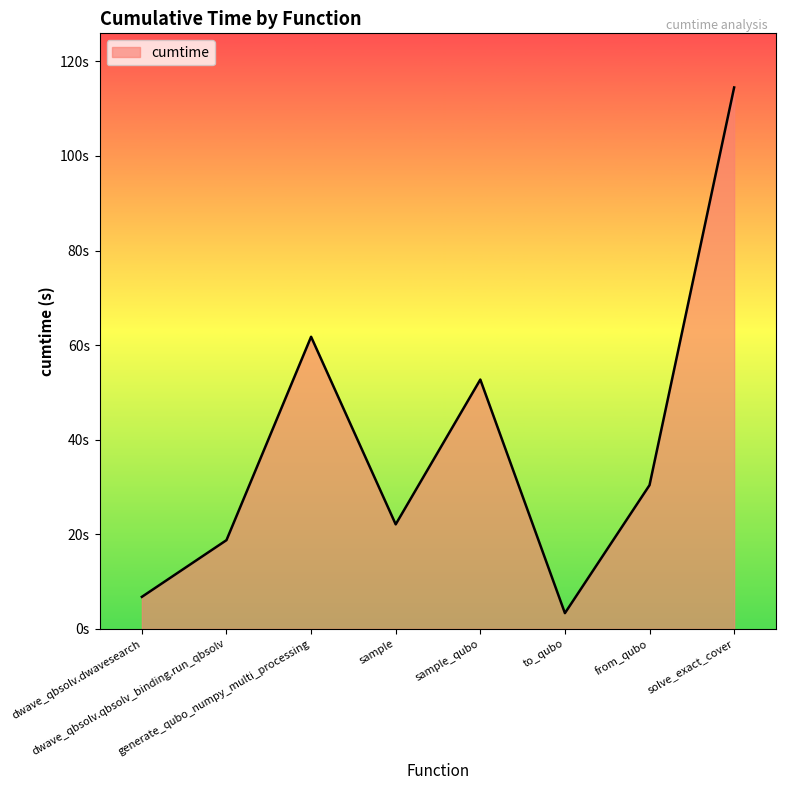

At which label is the value closest to 58?

generate_qubo_numpy_multi_processing